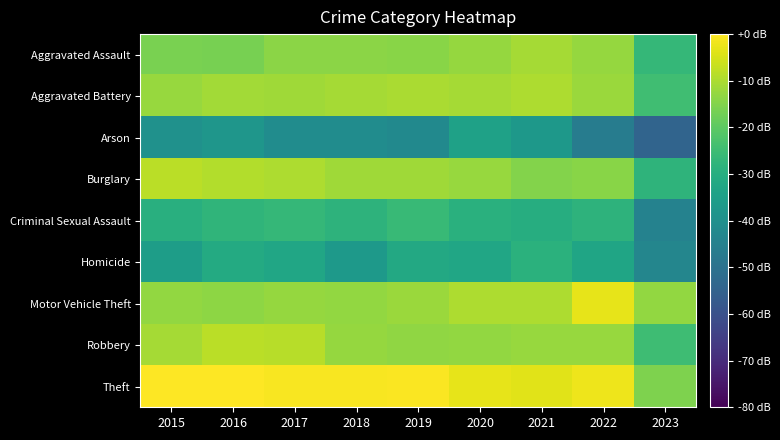

Which has a higher value, 2017 or 2020?

2020